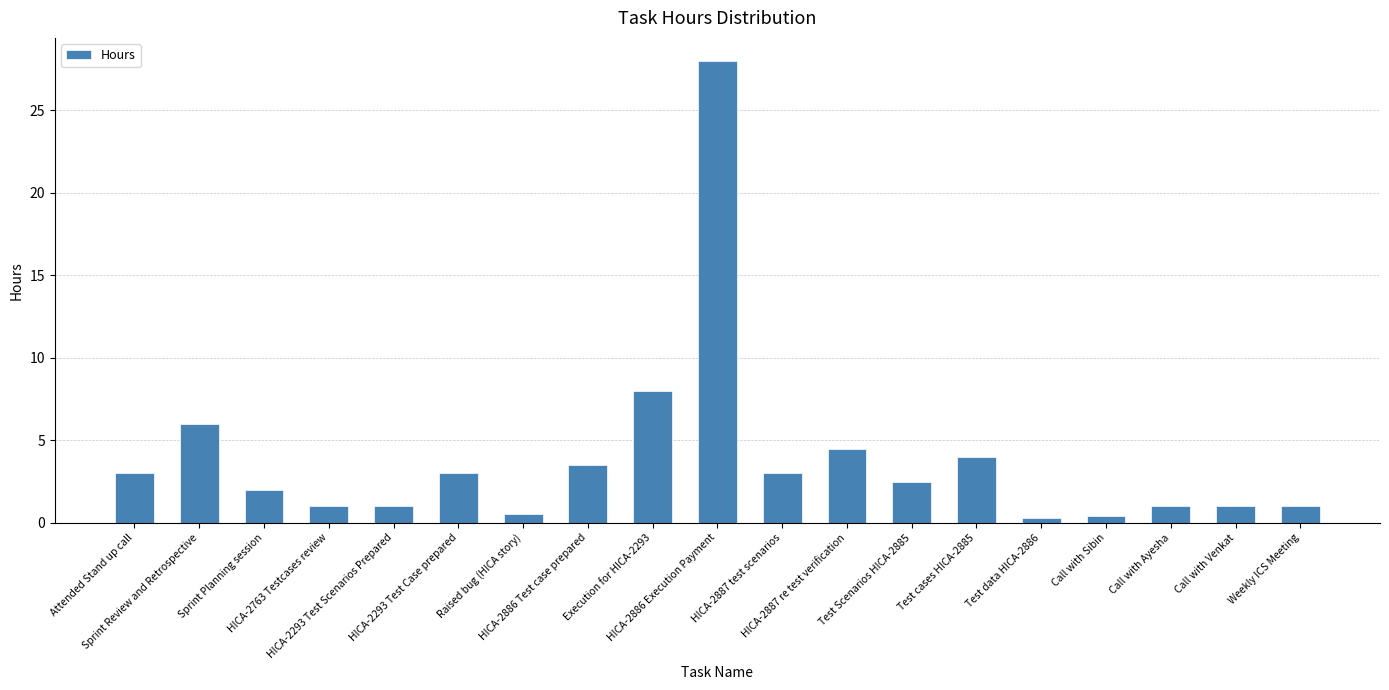

At which label is the value closest to 14?

Execution for HICA-2293